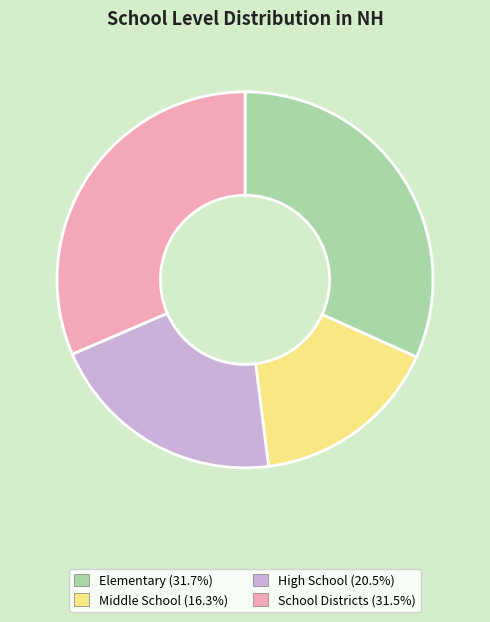

The Elementary slice represents 32% of the pie. True or false?

True